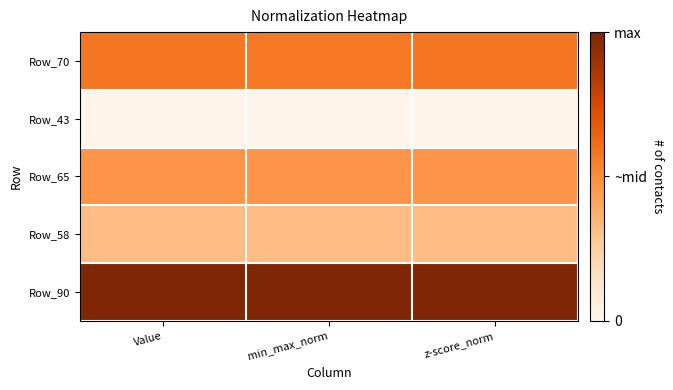

What is the maximum value shown in the chart?

1.0